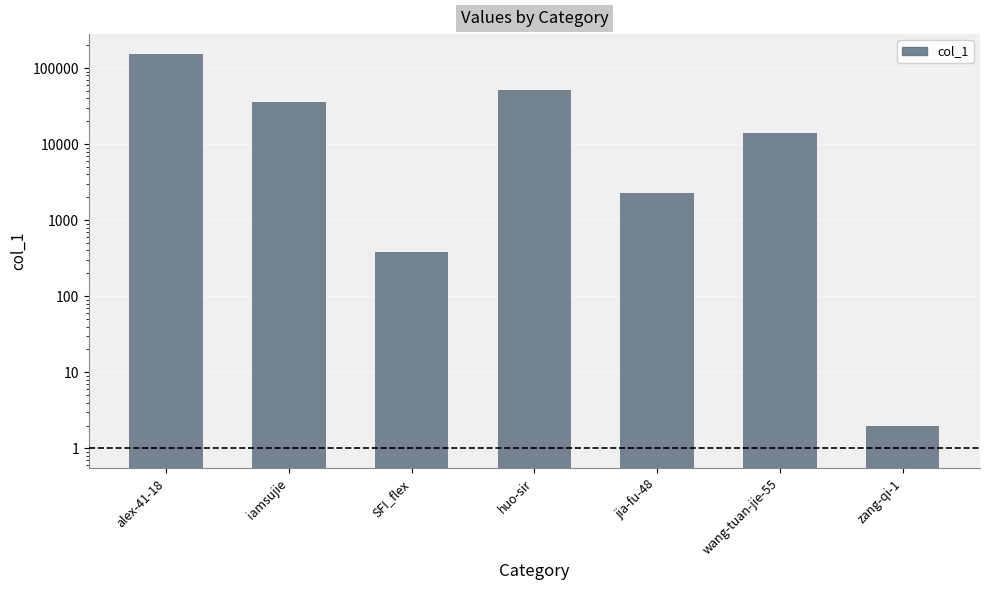

Count the number of data series in this chart.

1